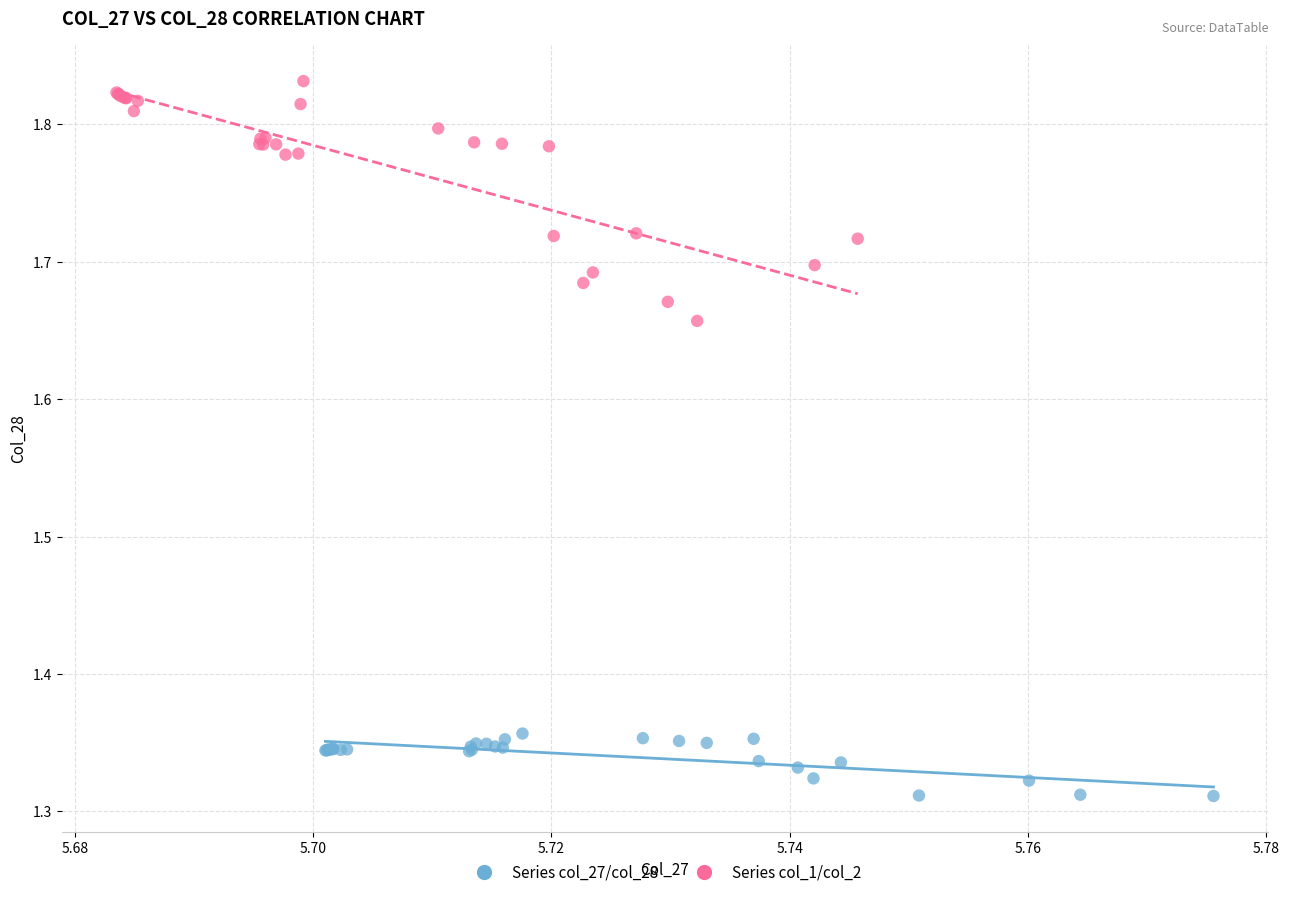

Which series reaches the minimum Y coordinate?

Series col_27/col_28